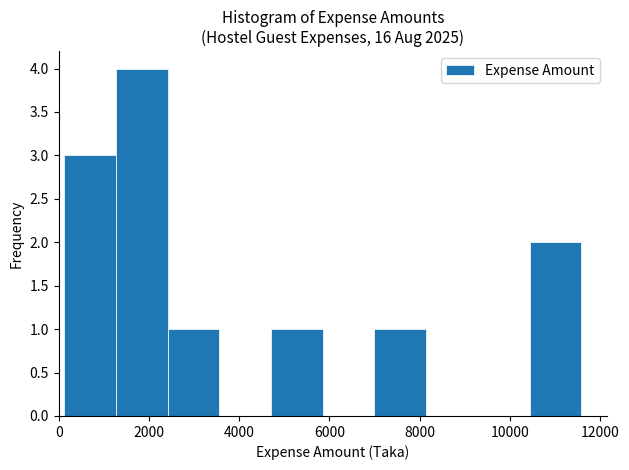

How tall is the bar that spans 4800 to 5800 on the x-axis? Neither the bar edges nor the heights are printed on the chart, so give them approximately, as read against the axes.

1